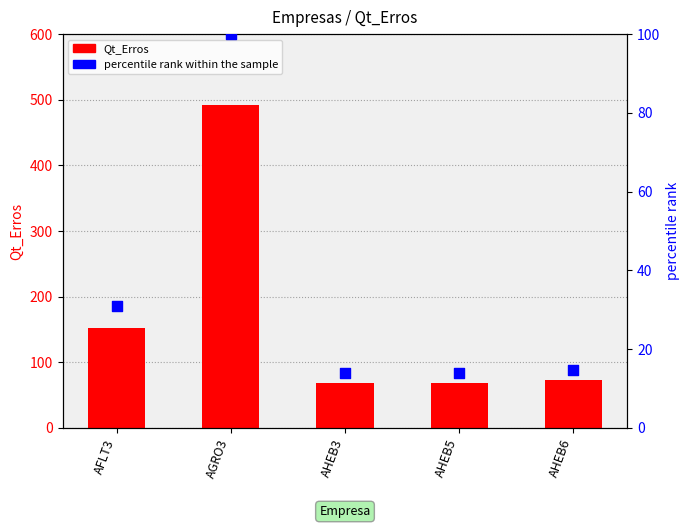

Which series has the widest spread of Y values?

Qt_Erros